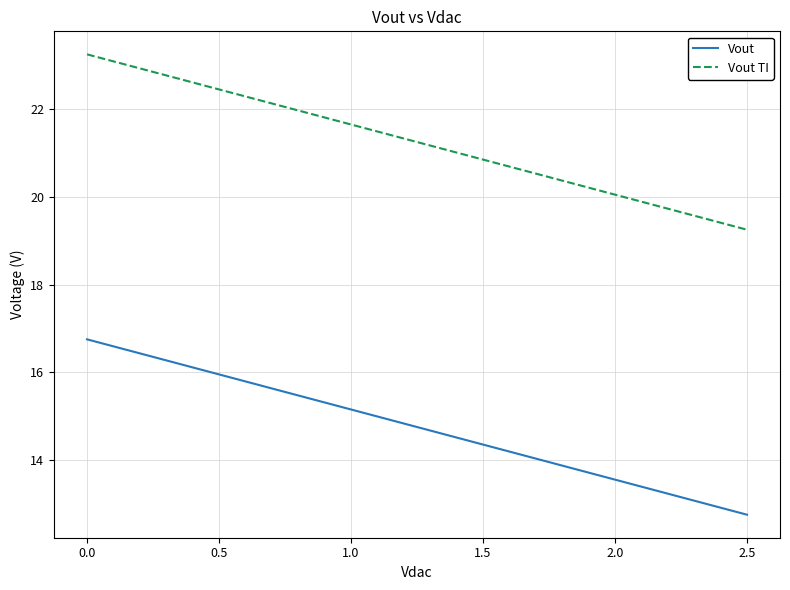

True or false: Vout and Vout TI cross at least once.

False